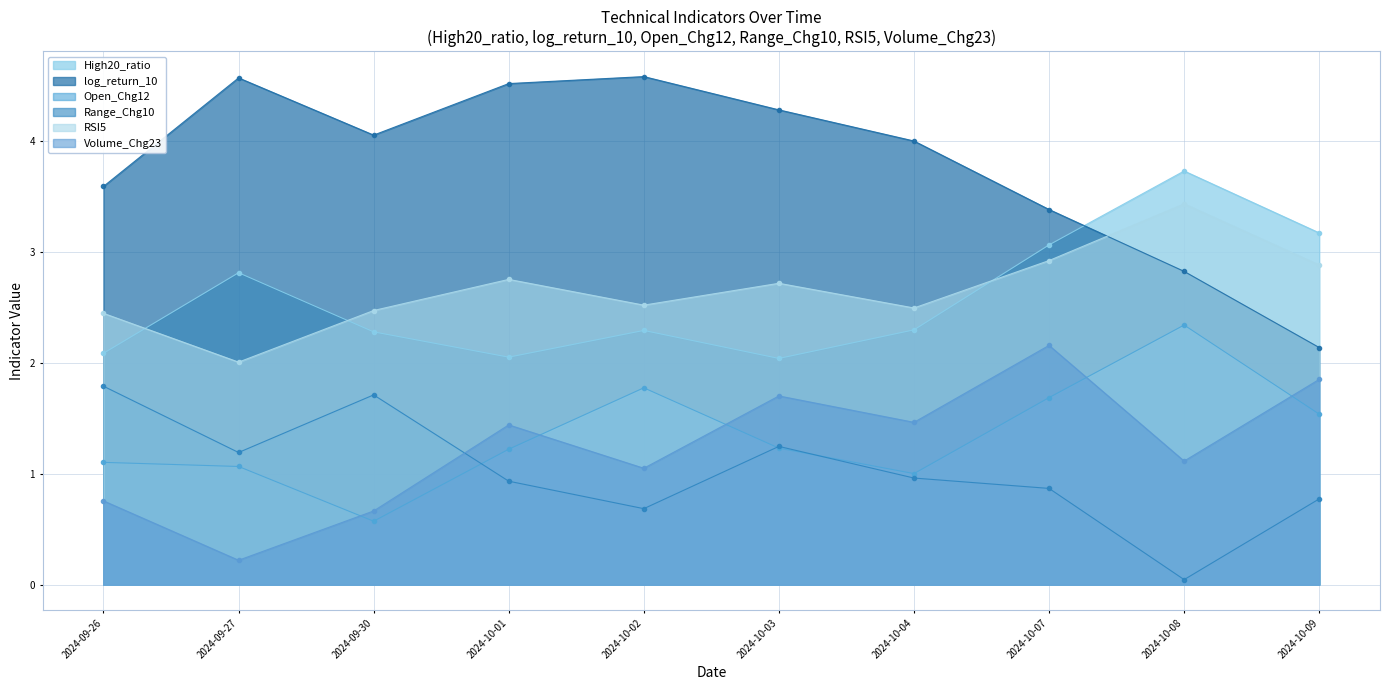

Is the value of Volume_Chg23 at 2024-09-26 greater than the value of log_return_10 at 2024-10-08?

No